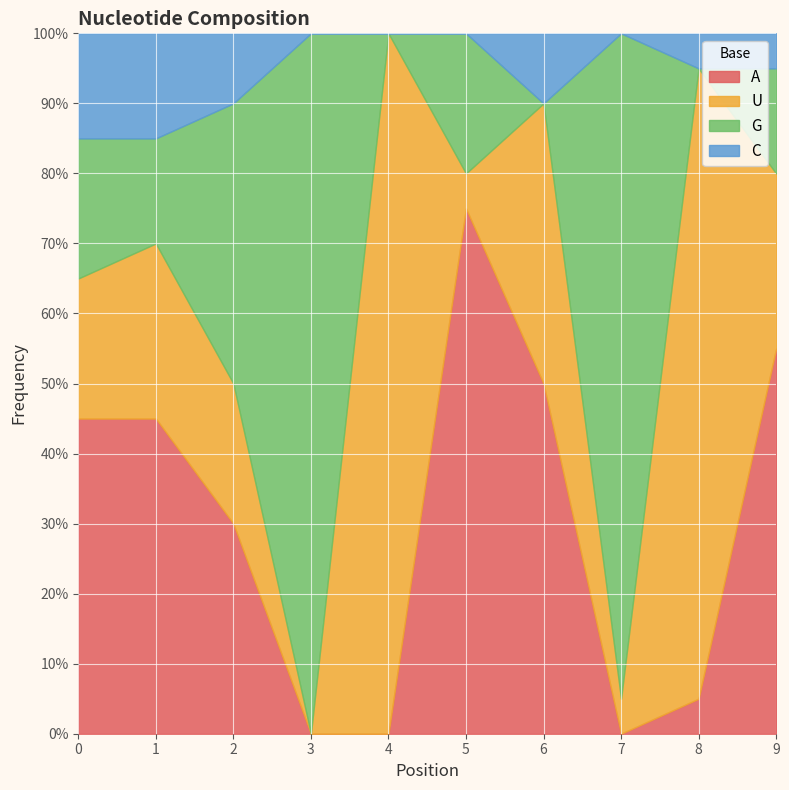

What is the sum of all G values?

3.0